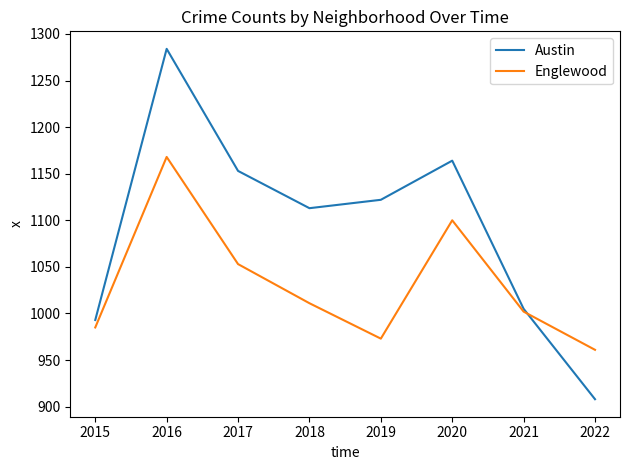

What is the lowest value of the Austin series?

908